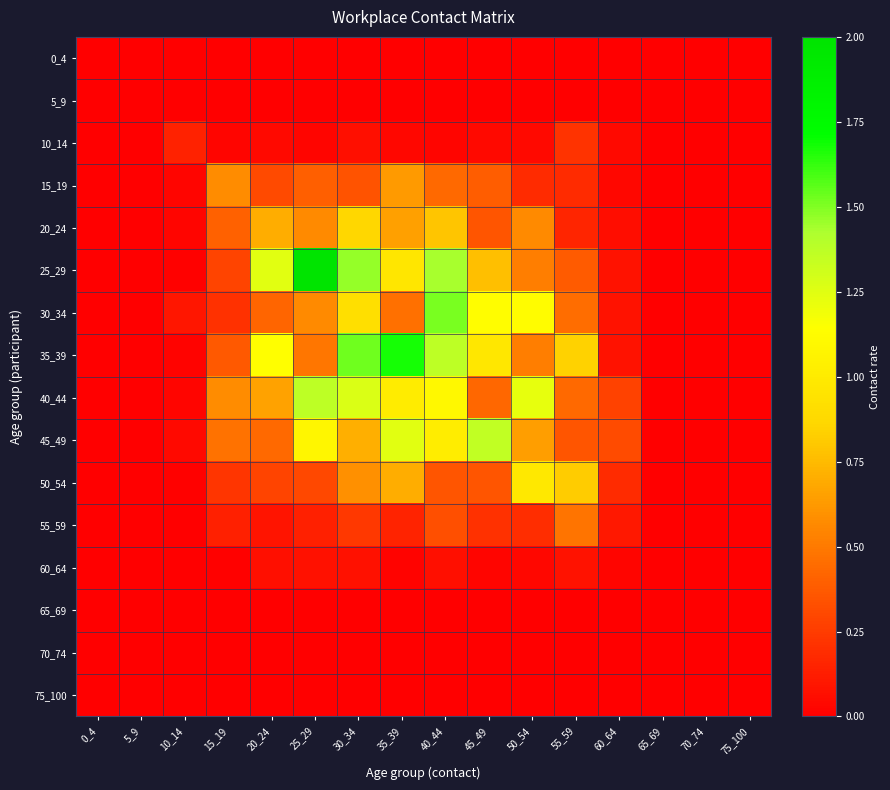

At which category is the sum across all series the highest?

40_44